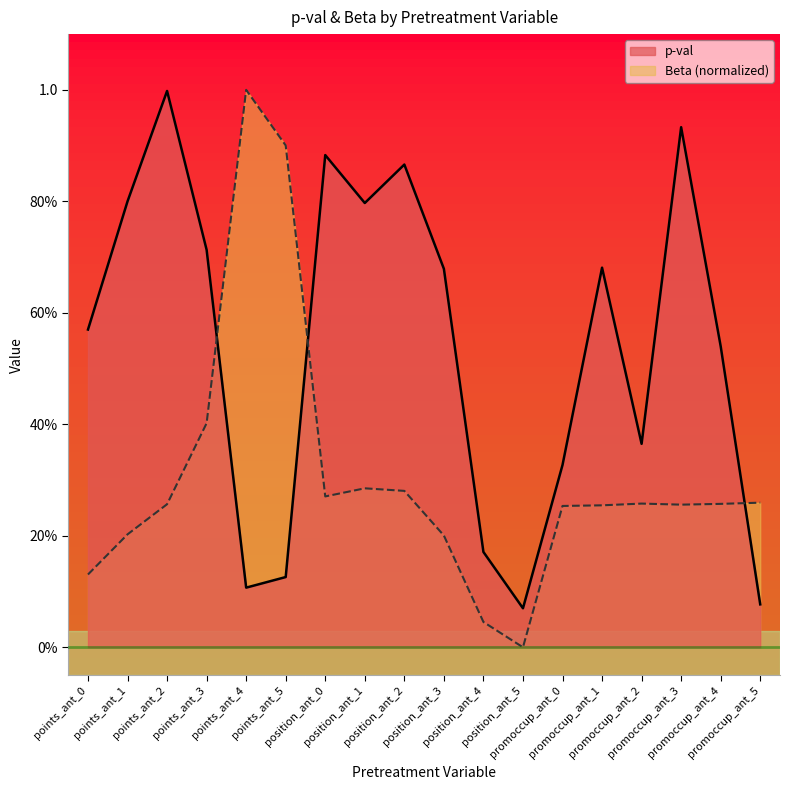

What are all the series names shown in the legend?

p-val, Beta (normalized)